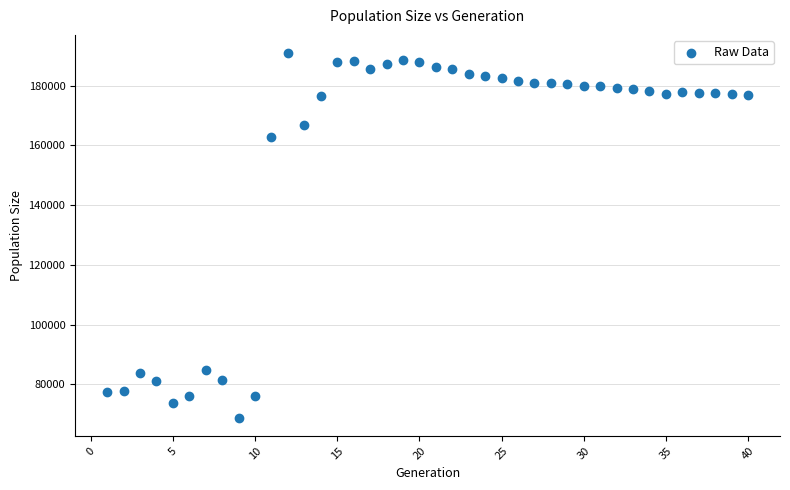

What is the range of Y values (max minus min)?

121945